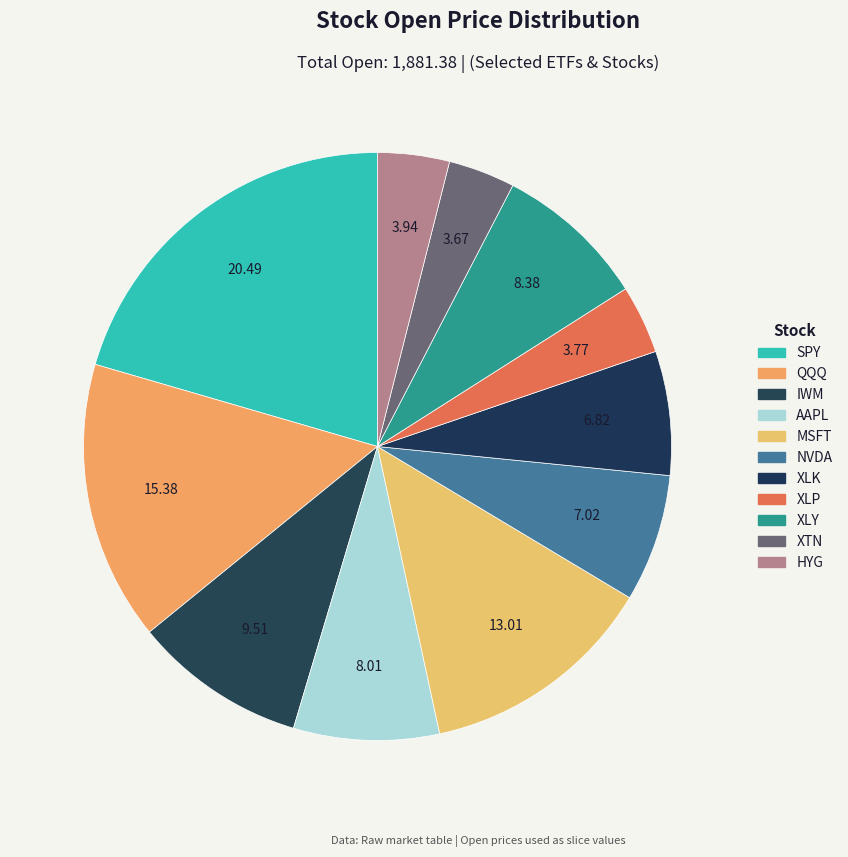

To the nearest percent, what is the average slice percentage?

9%